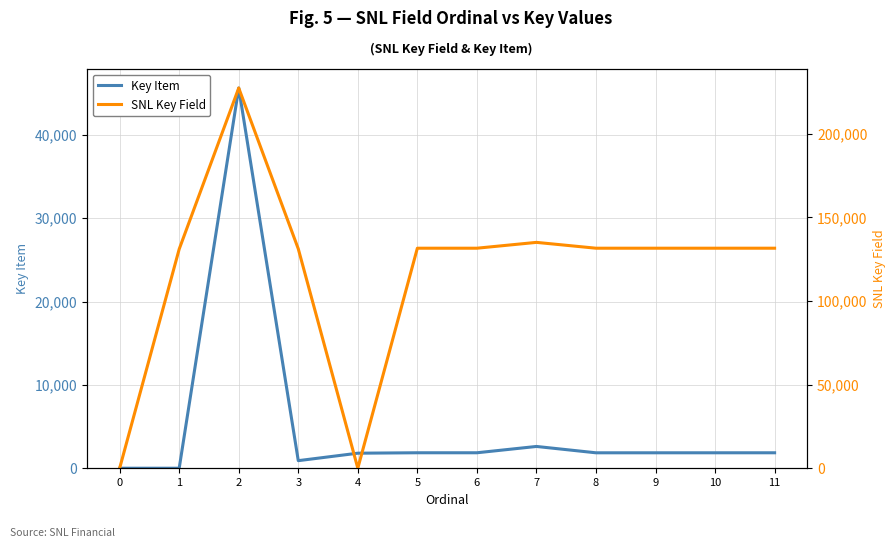

What is the greatest value displayed?

227303